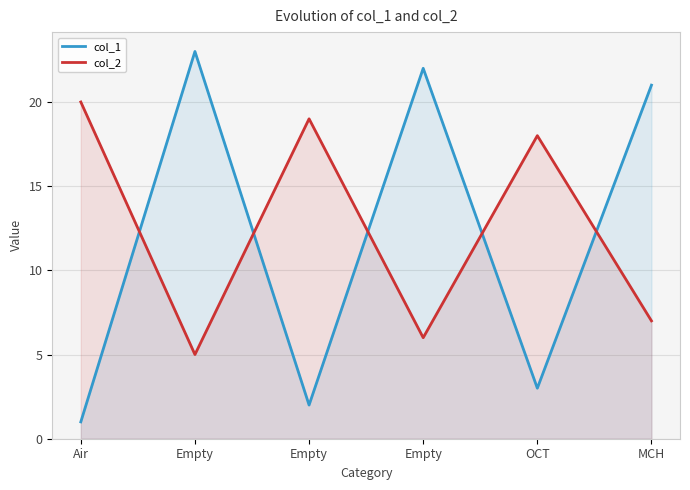

At which category does col_1 reach its first local peak?

Empty